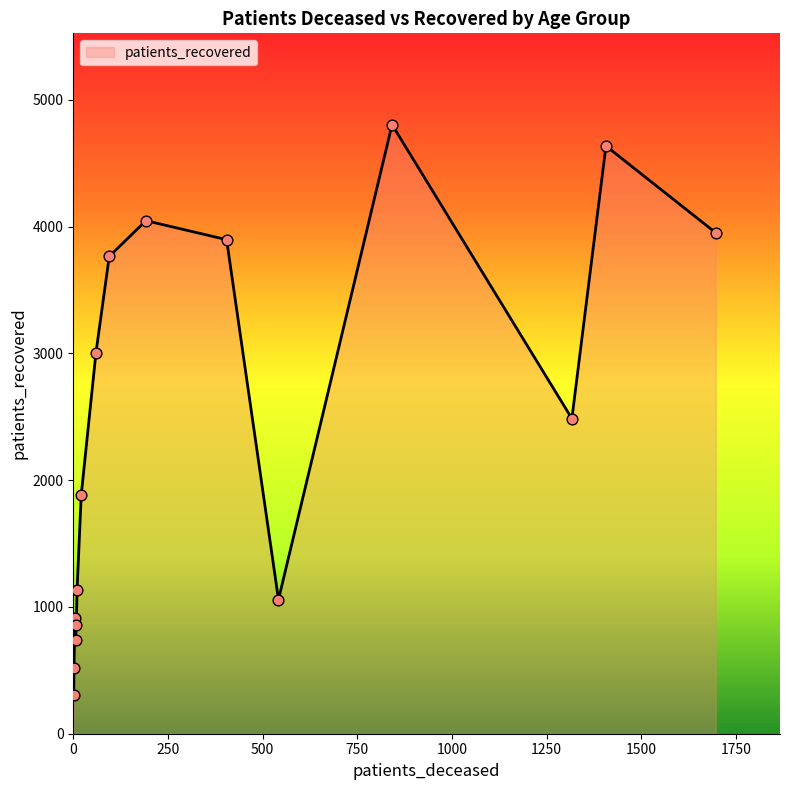

What is the smallest value displayed?

306